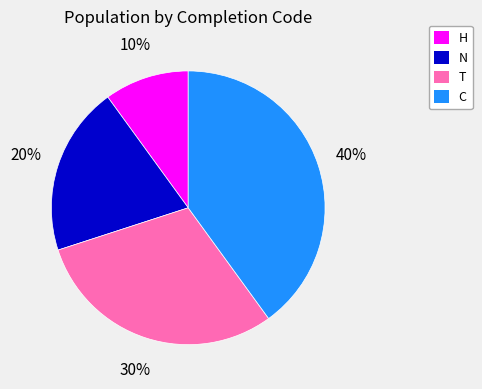

The H slice represents 22% of the pie. True or false?

False